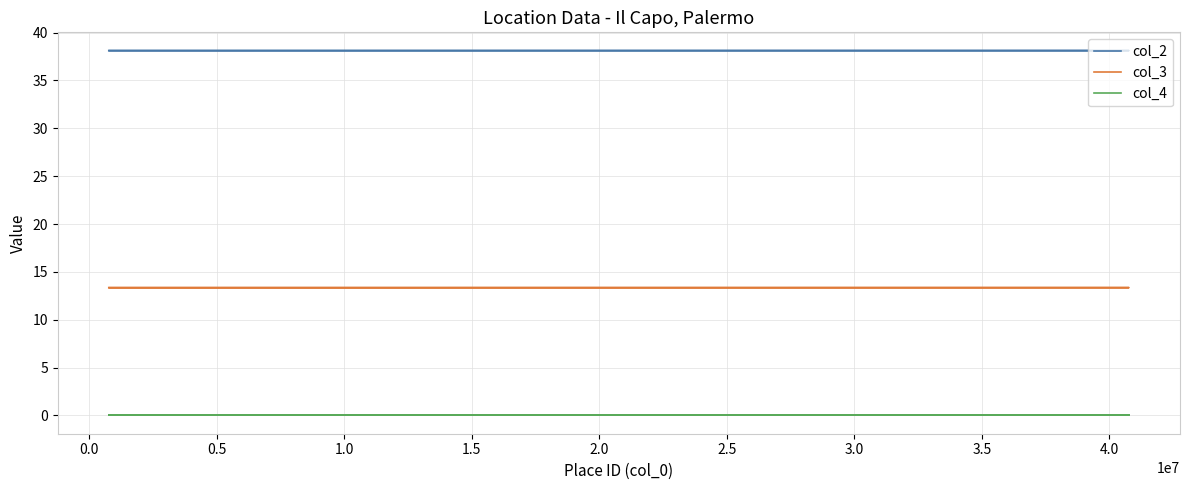

What is the total value across all series at 0.0?

51.5